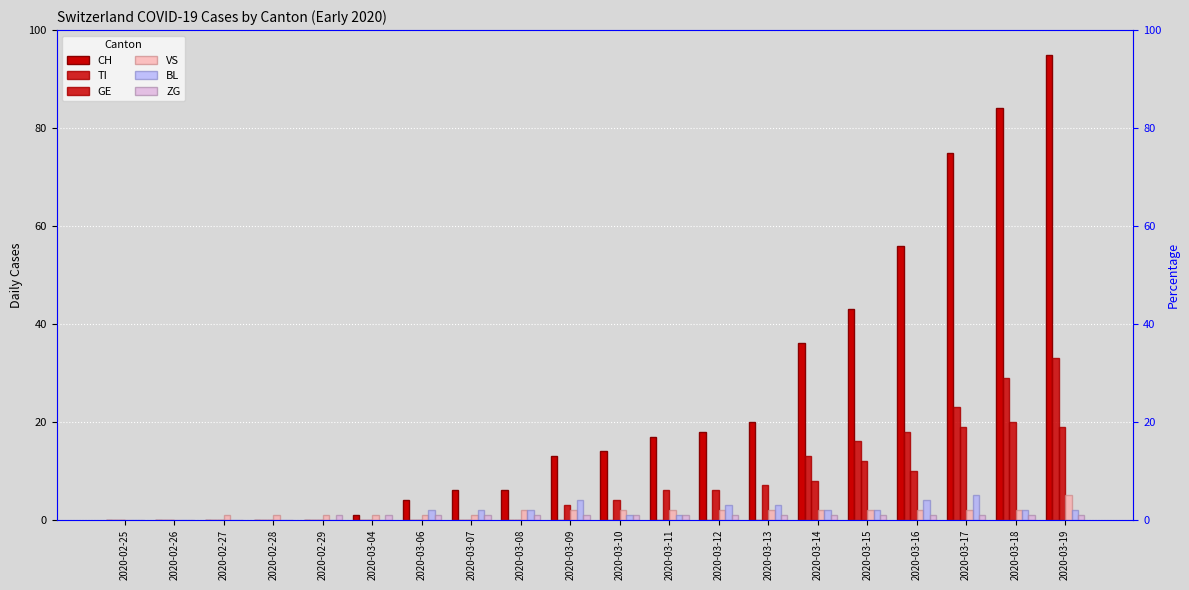

The CH series shows 0 at 2020-02-26. True or false?

True